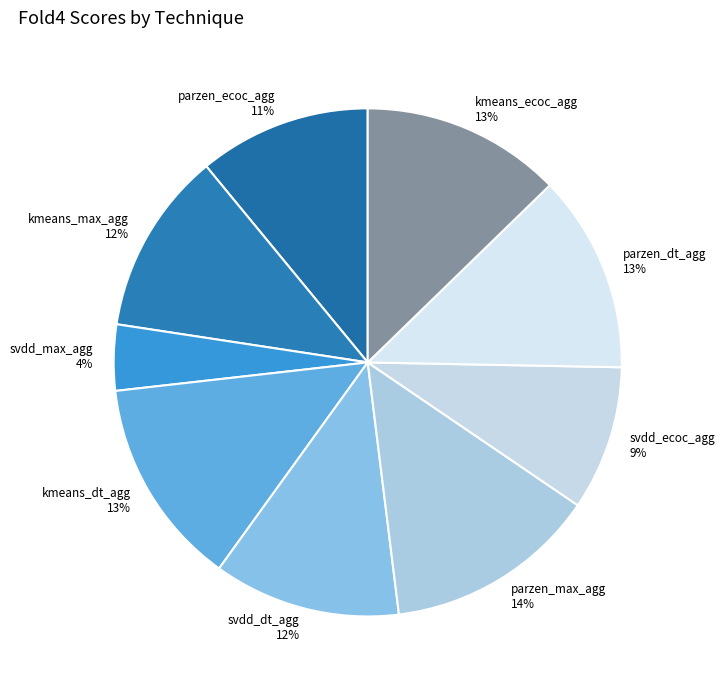

To the nearest percent, what is the average slice percentage?

11%